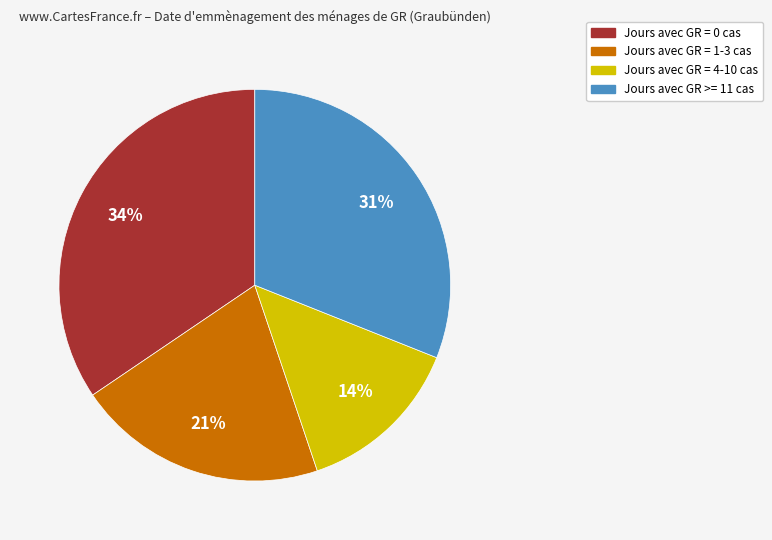

Is the sum of Jours avec GR >= 11 cas and Jours avec GR = 0 cas greater than half?

Yes